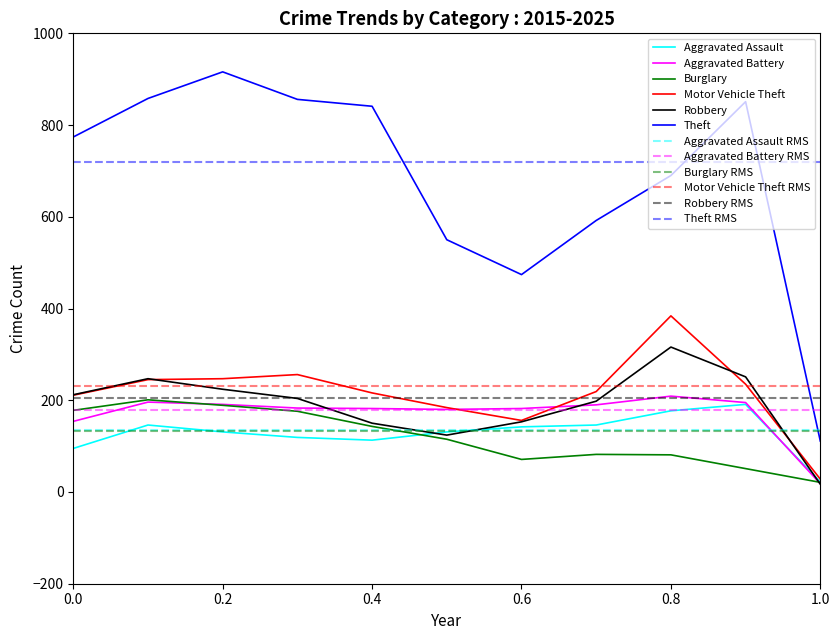

True or false: Motor Vehicle Theft and Burglary intersect in this chart.

False